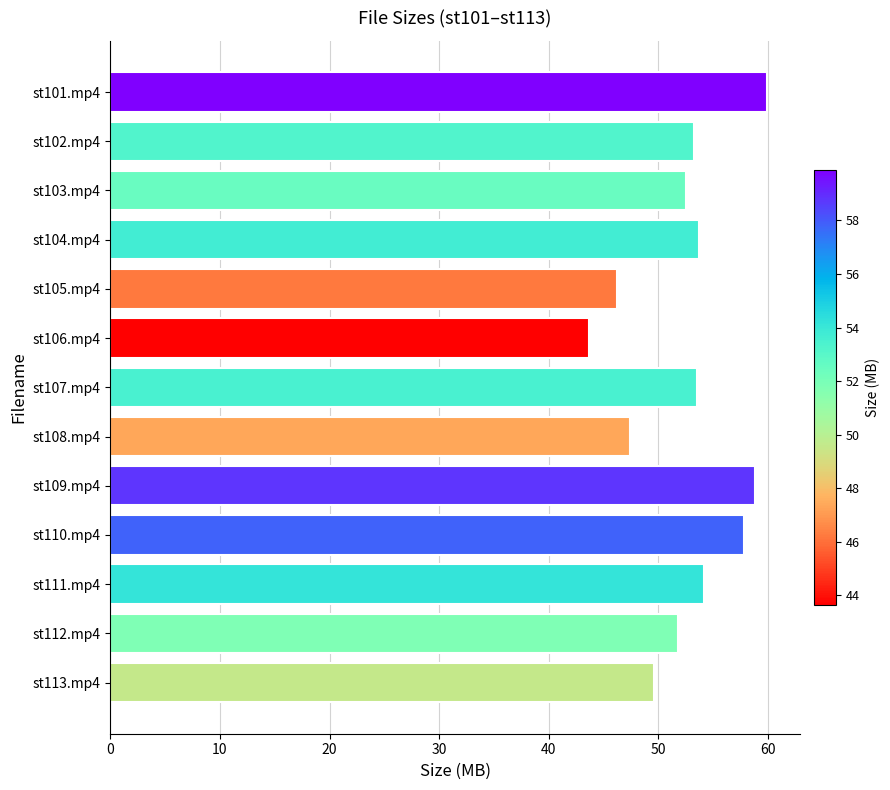

What is the difference between the maximum and minimum values?

16.3